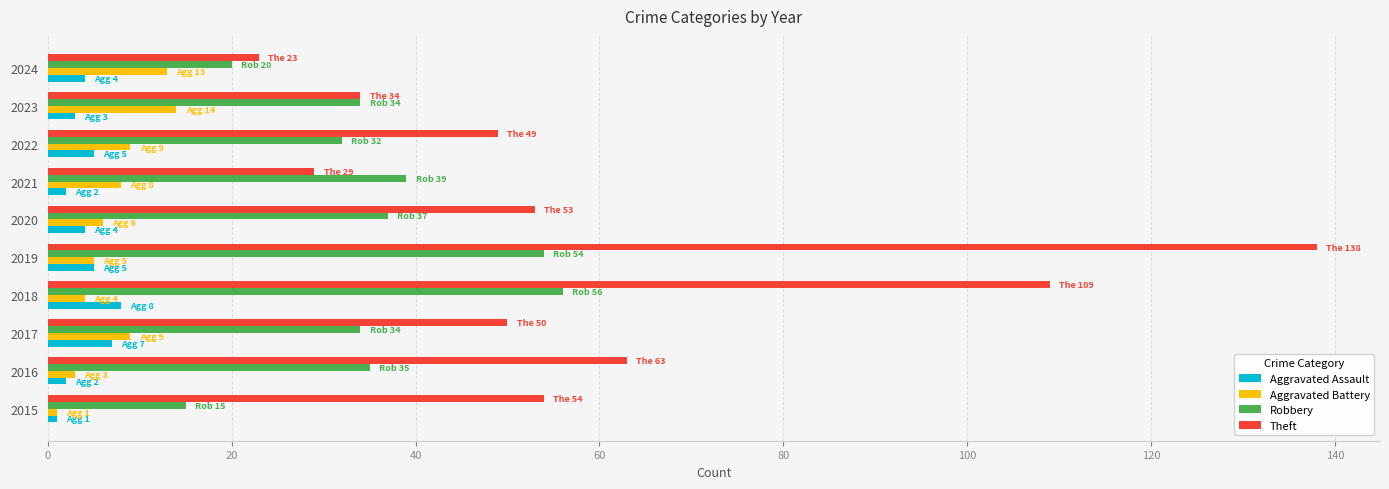

What is the difference between the highest and lowest values at 2020?

49